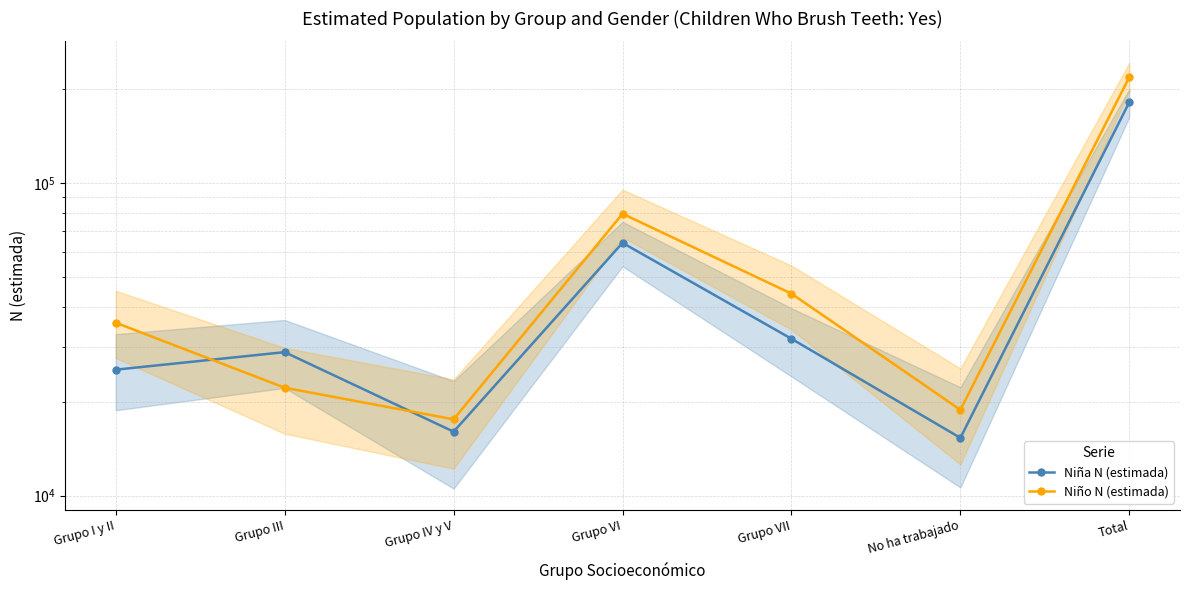

True or false: Niño N (estimada) has a value of 44277 at Grupo VII.

True